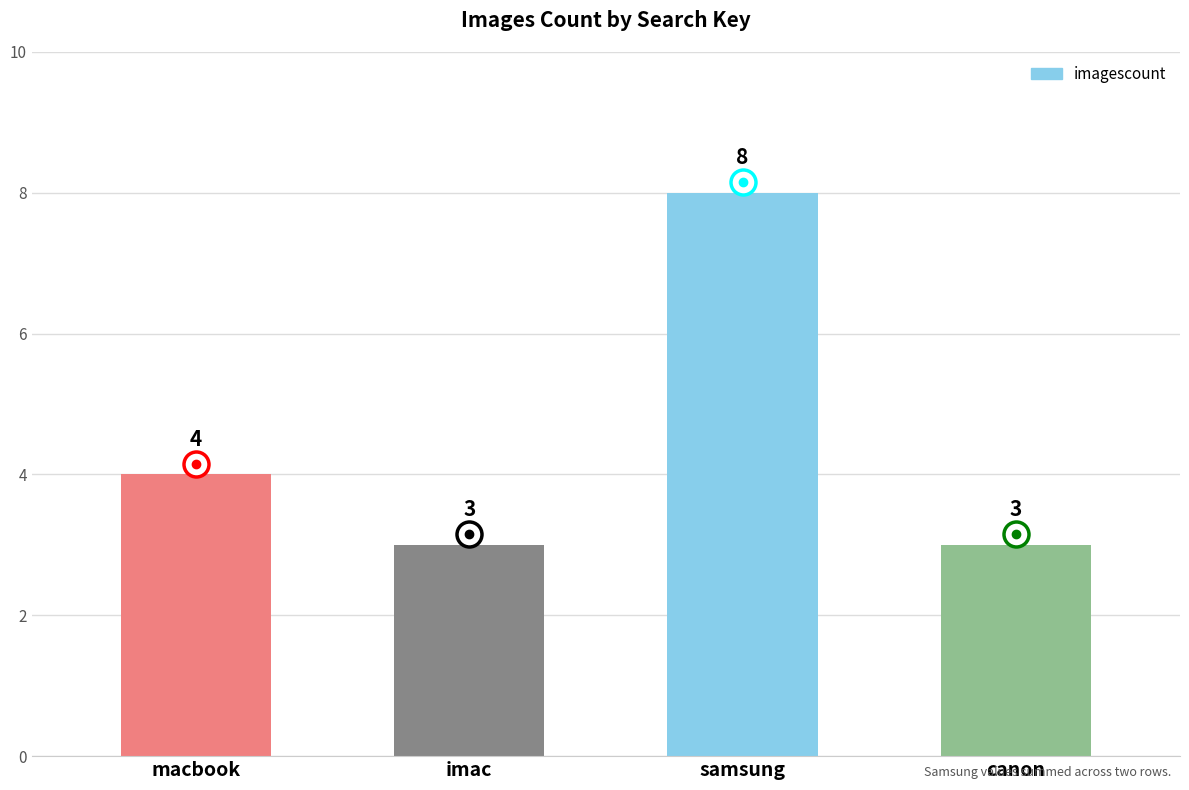

Count the values in the range 3 to 8.

4